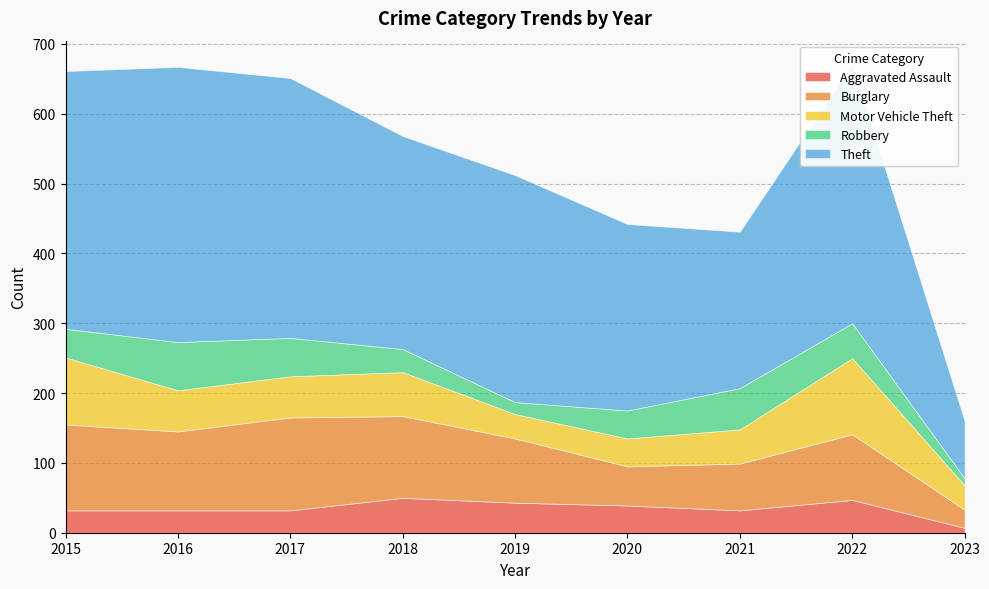

What value does the Aggravated Assault series have at 2019?

43